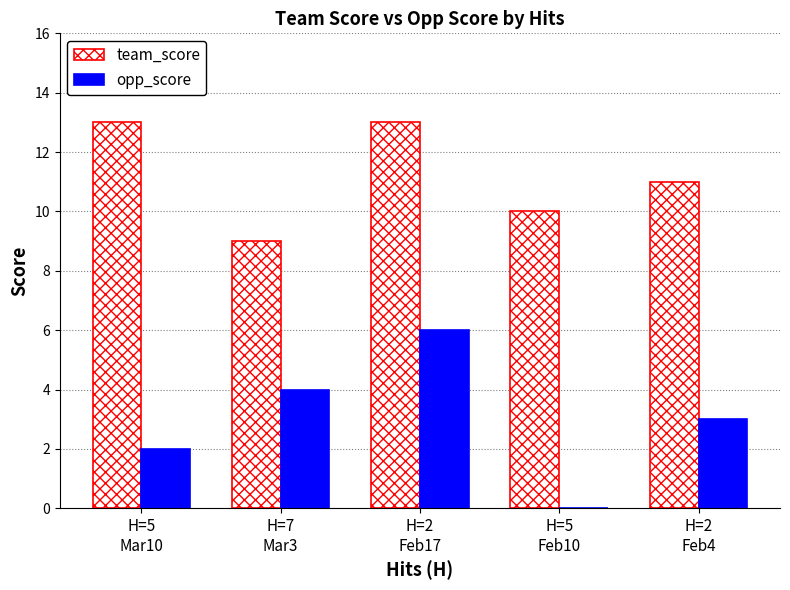

What is the sum of all team_score values?

56